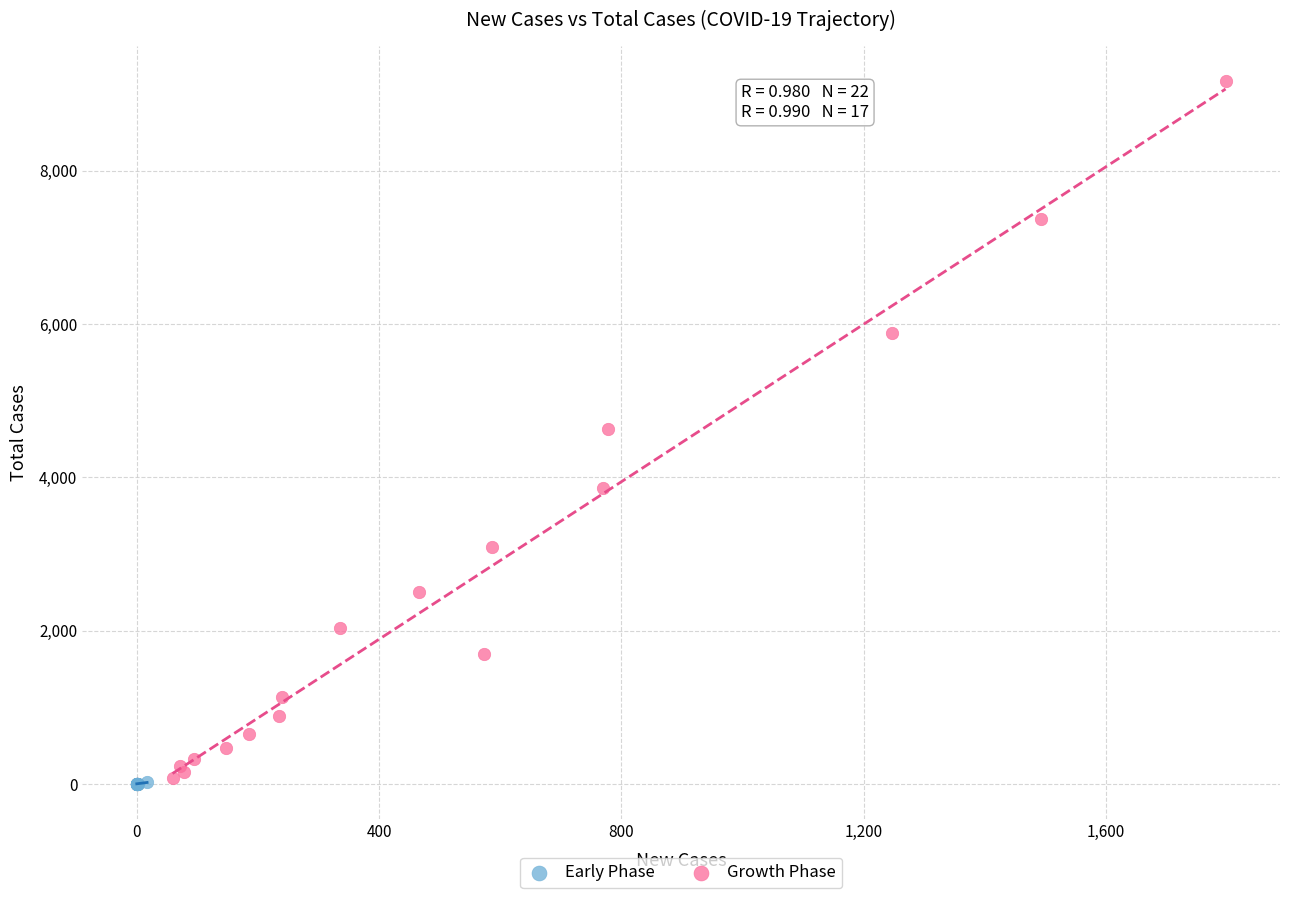

Which series has the widest spread of Y values?

Growth Phase